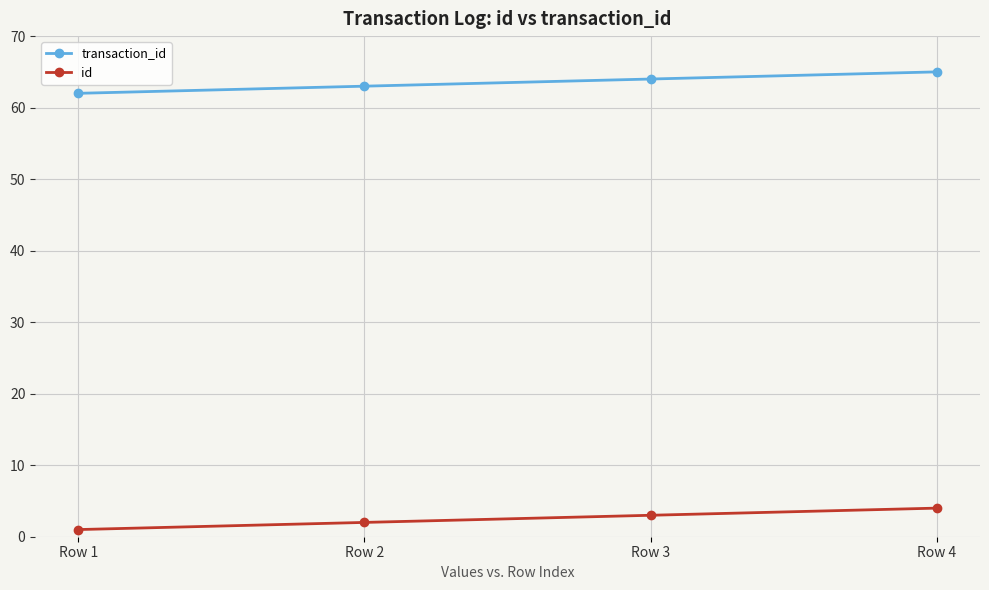

How many categories are shown in the chart?

4